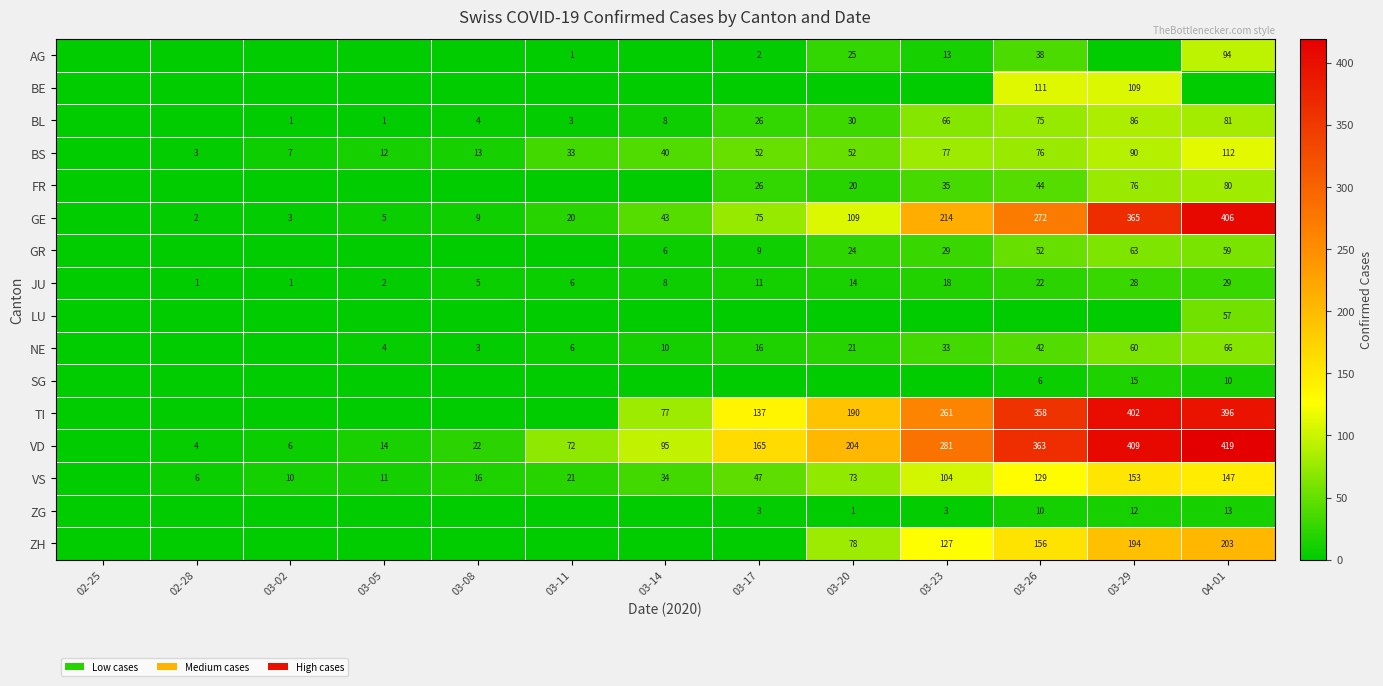

The value of ZH at 03-29 is 64. True or false?

False